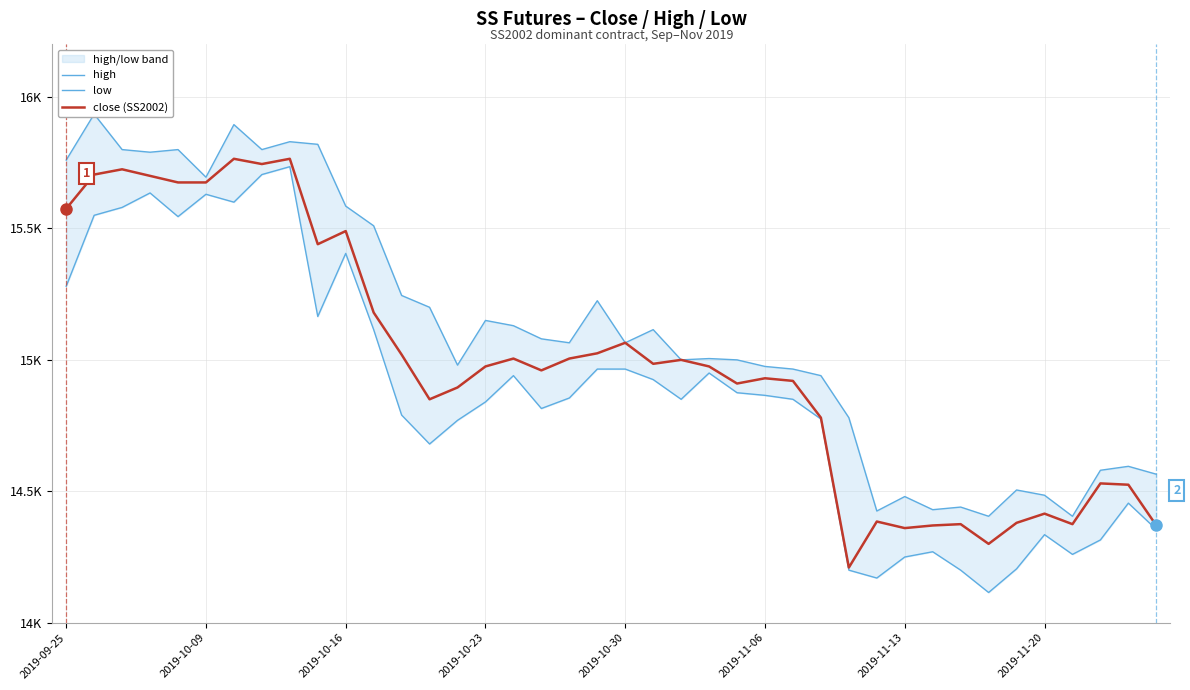

List the series in order of their peak value, highest first.

high, close (SS2002), low